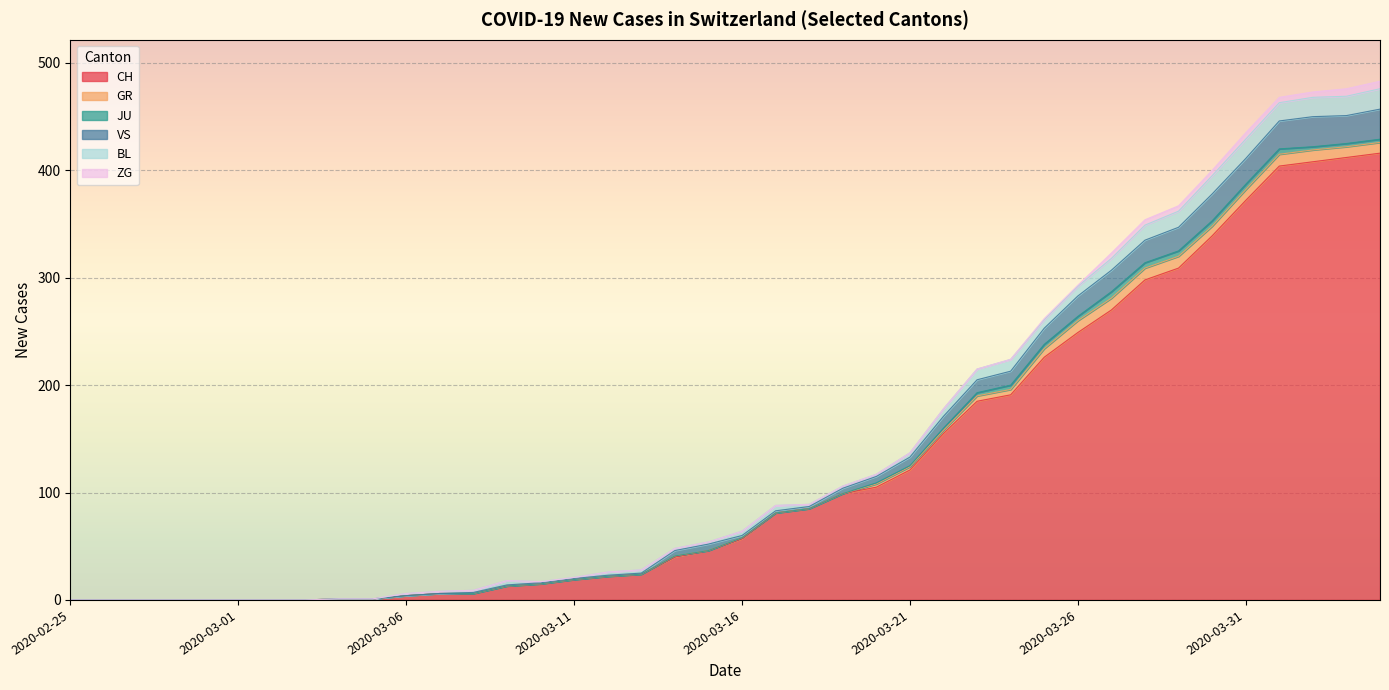

The ZG series shows 3 at 2020-03-02. True or false?

False